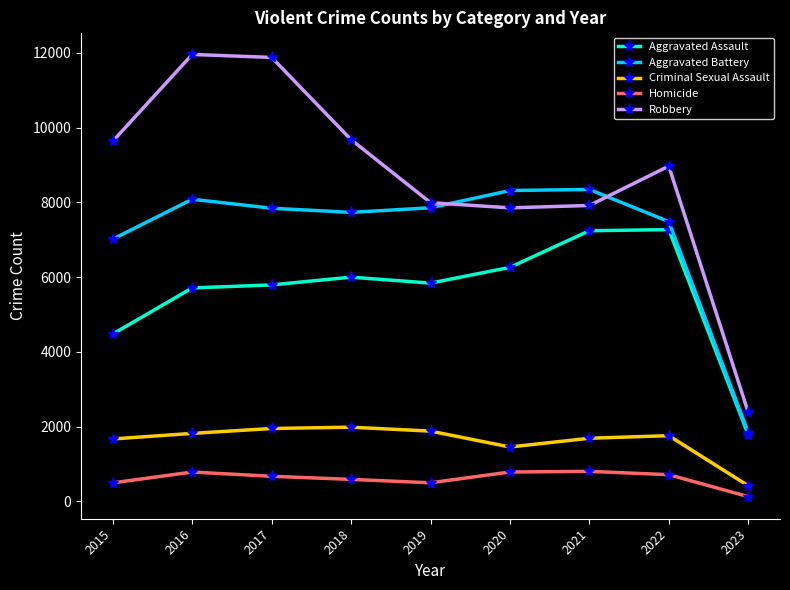

Which series has the widest spread of values?

Robbery